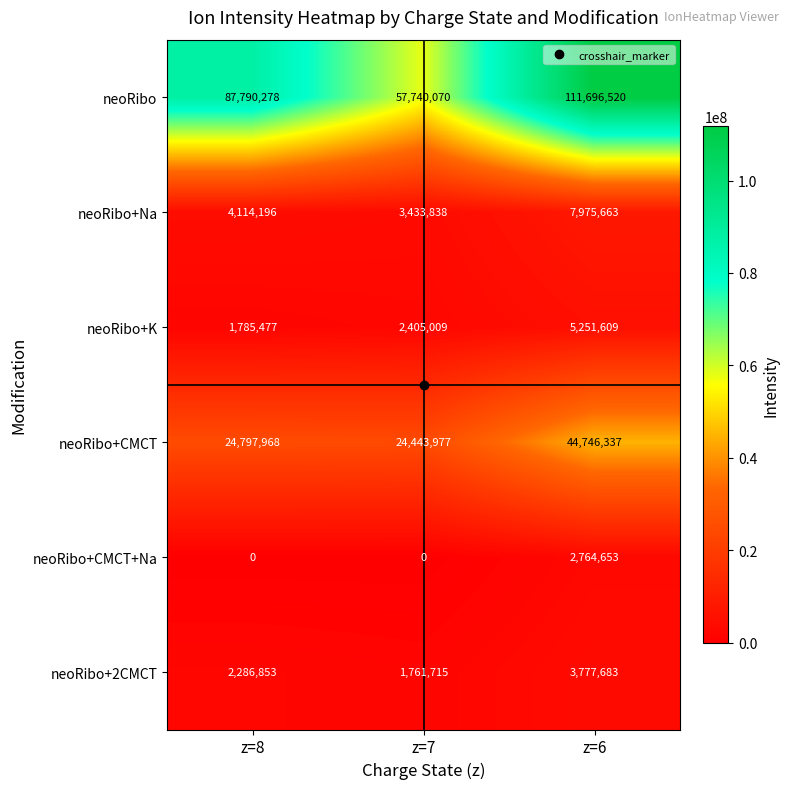

List the series in order of their peak value, highest first.

neoRibo, neoRibo+CMCT, neoRibo+Na, neoRibo+K, neoRibo+2CMCT, neoRibo+CMCT+Na